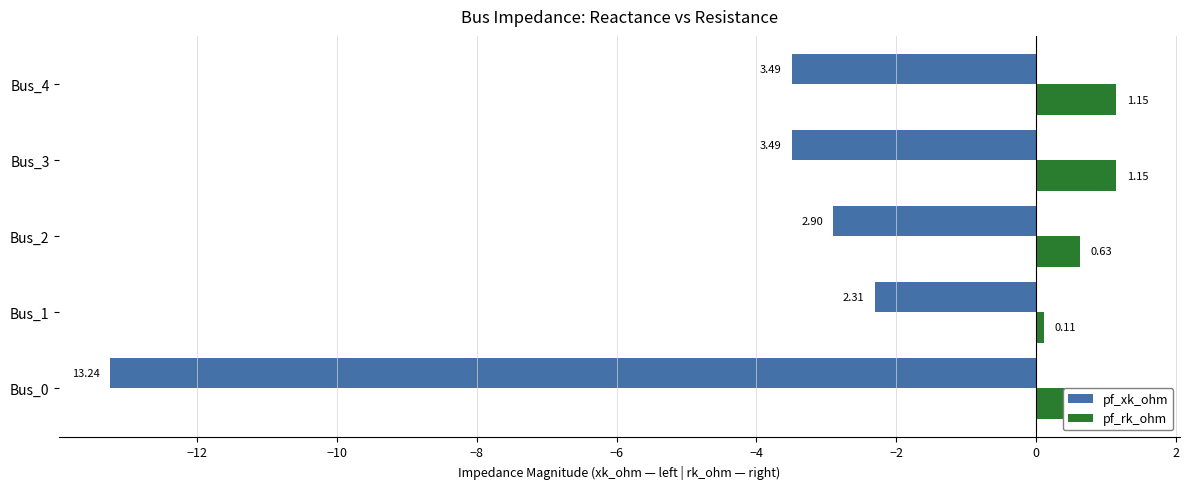

What are all the series names shown in the legend?

pf_xk_ohm, pf_rk_ohm